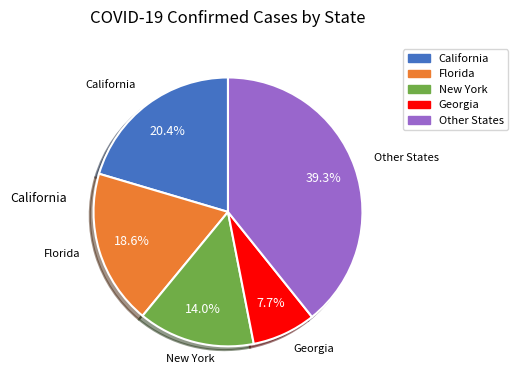

Does any single category account for the majority?

No